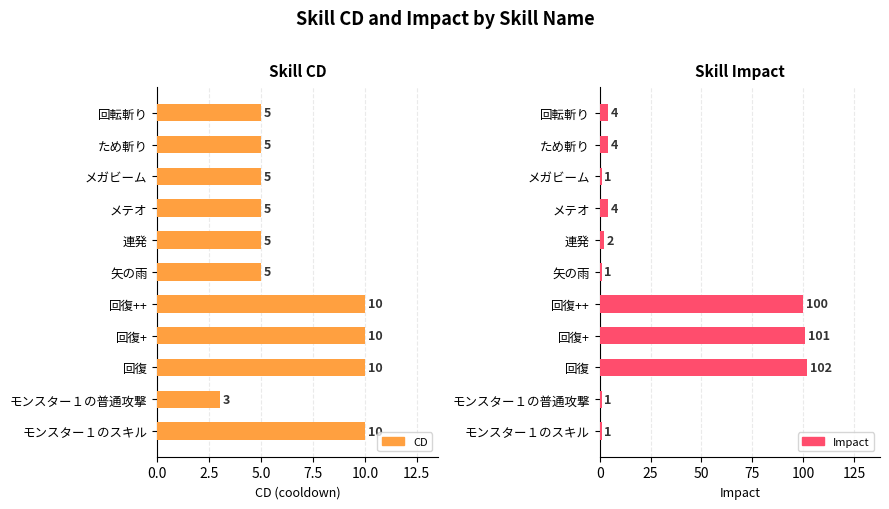

What is the minimum value shown in the chart?

1